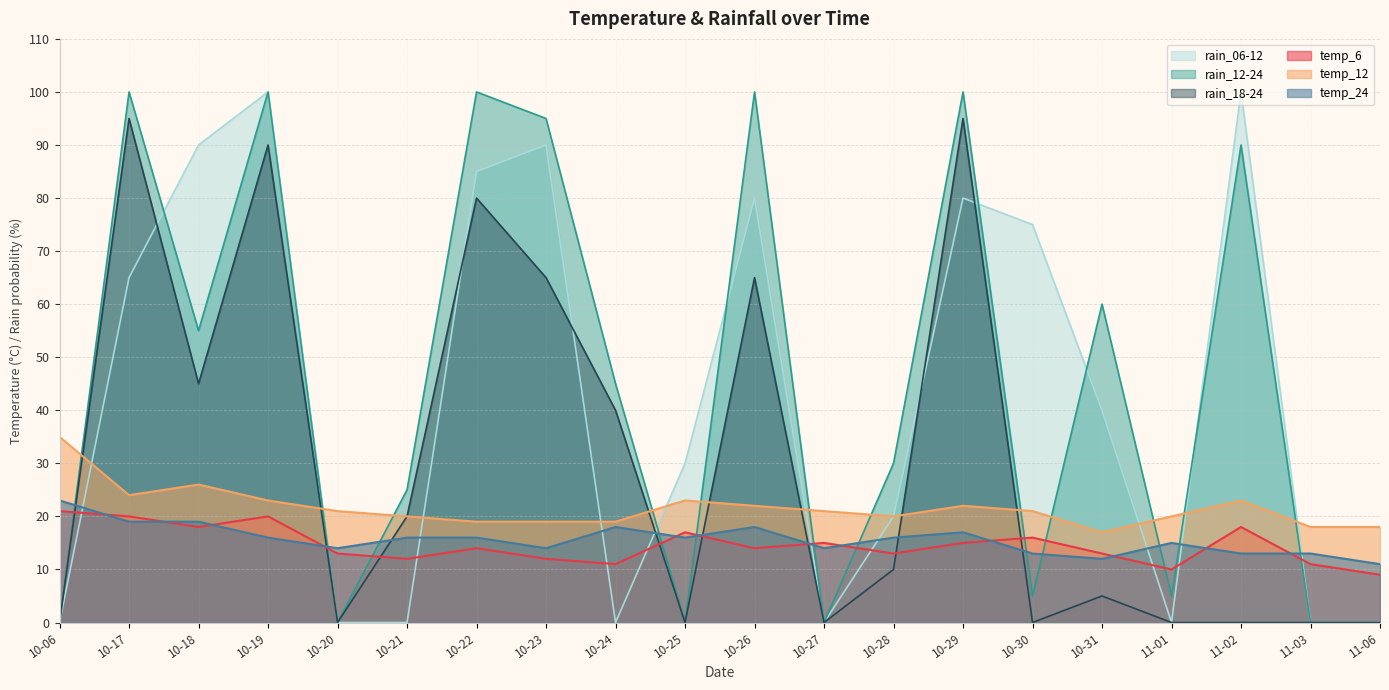

Rank the series by their maximum value, from lowest to highest.

temp_6, temp_24, temp_12, rain_18-24, rain_06-12, rain_12-24